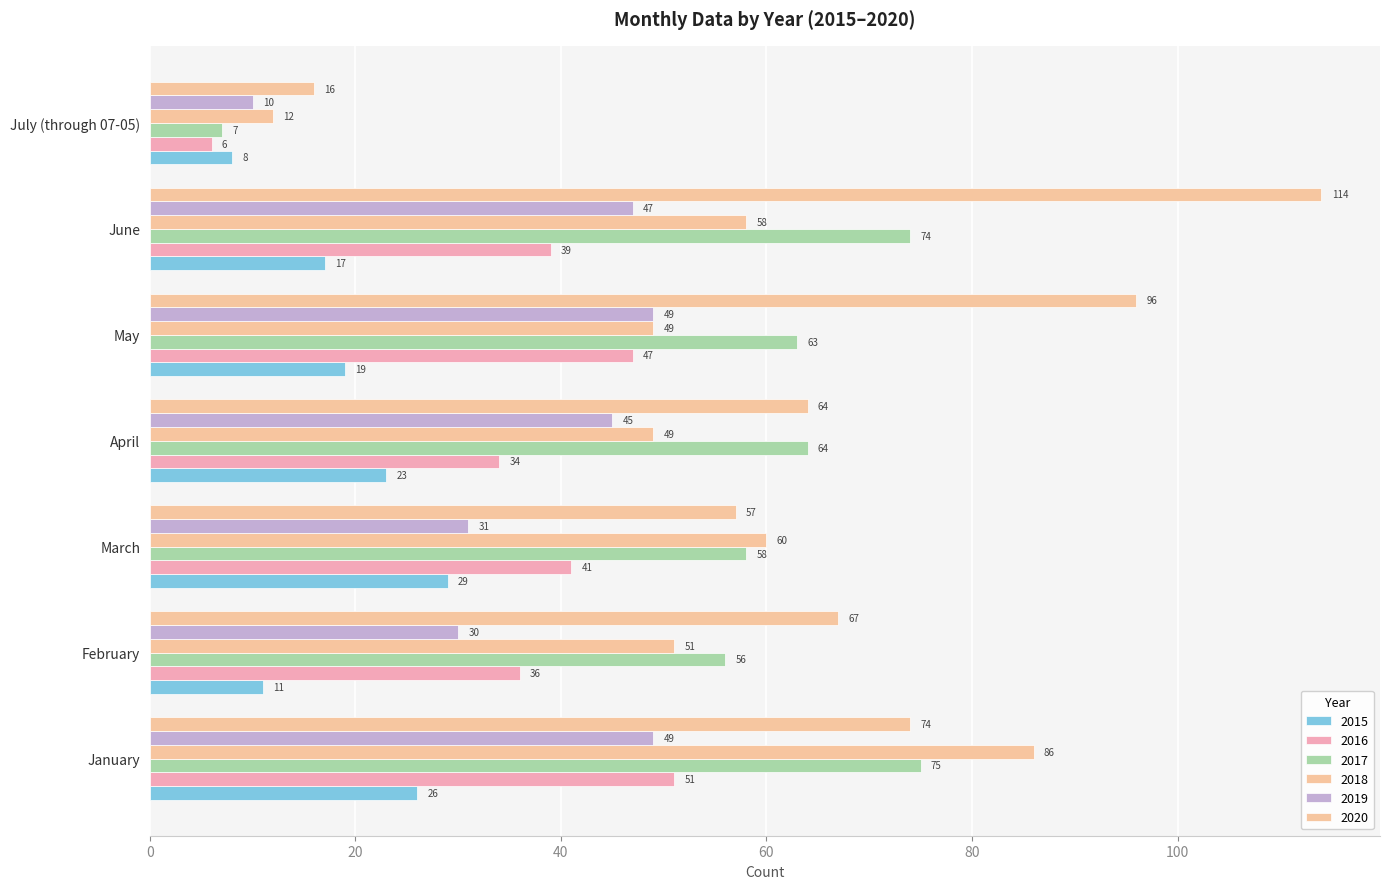

Reading left to right, what are all the values shown in this chart?

2015: 26	11	29	23	19	17	8
2016: 51	36	41	34	47	39	6
2017: 75	56	58	64	63	74	7
2018: 86	51	60	49	49	58	12
2019: 49	30	31	45	49	47	10
2020: 74	67	57	64	96	114	16